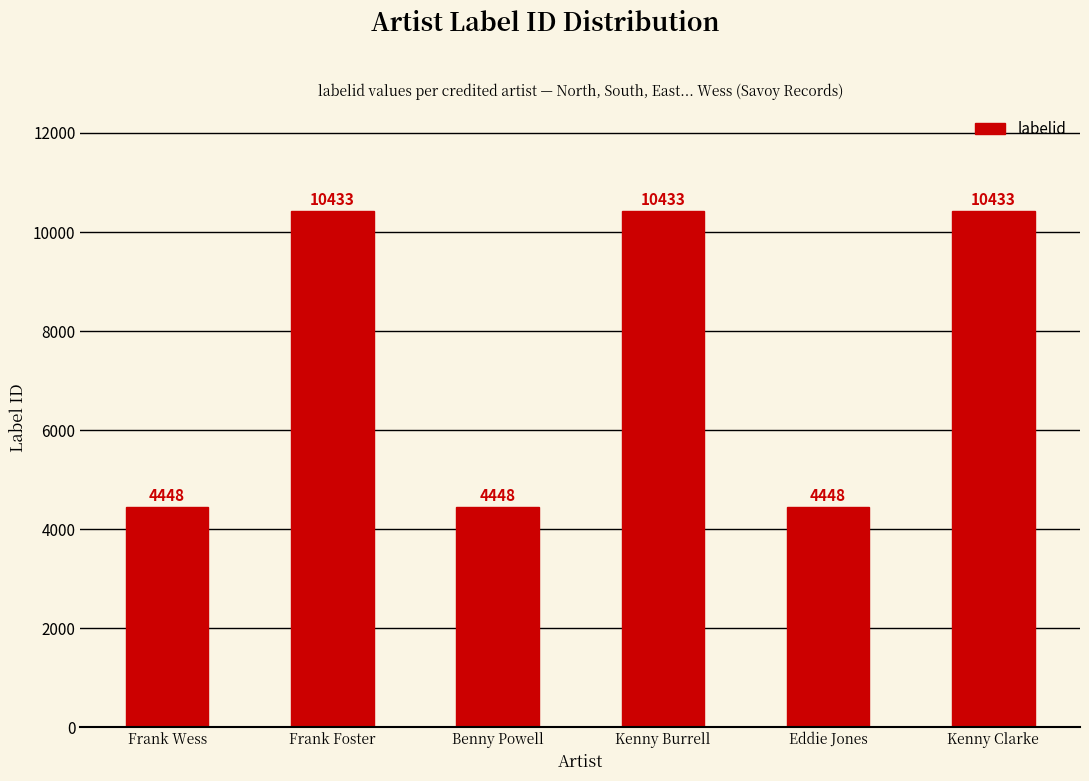

What position from the right is Frank Foster?

5